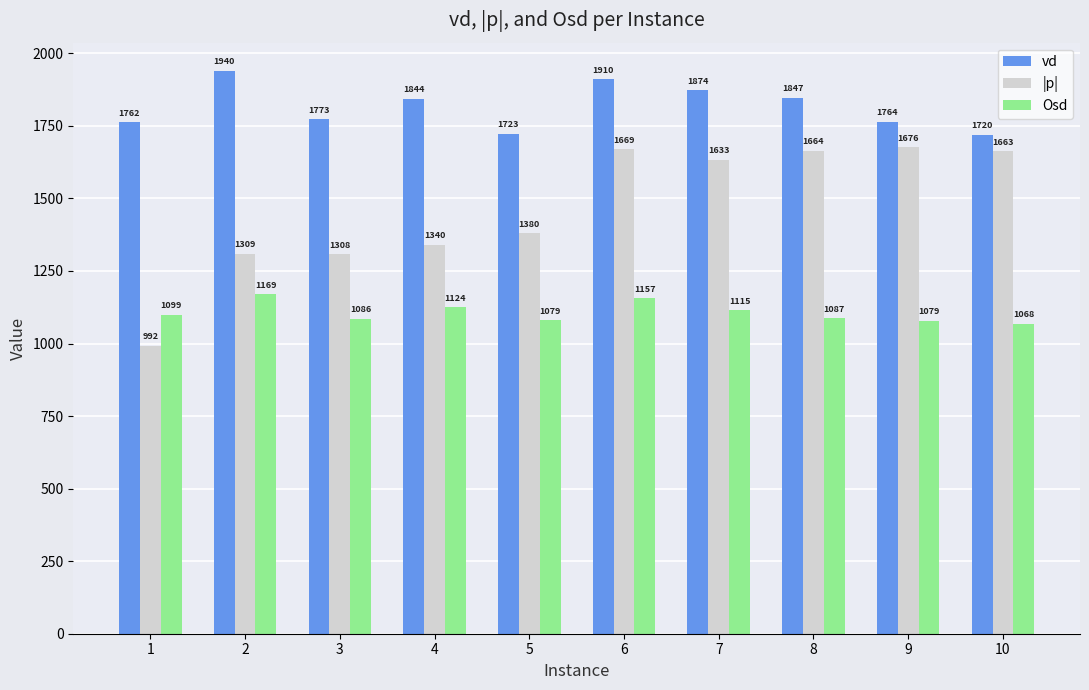

Which series has the largest range (max minus min)?

|p|